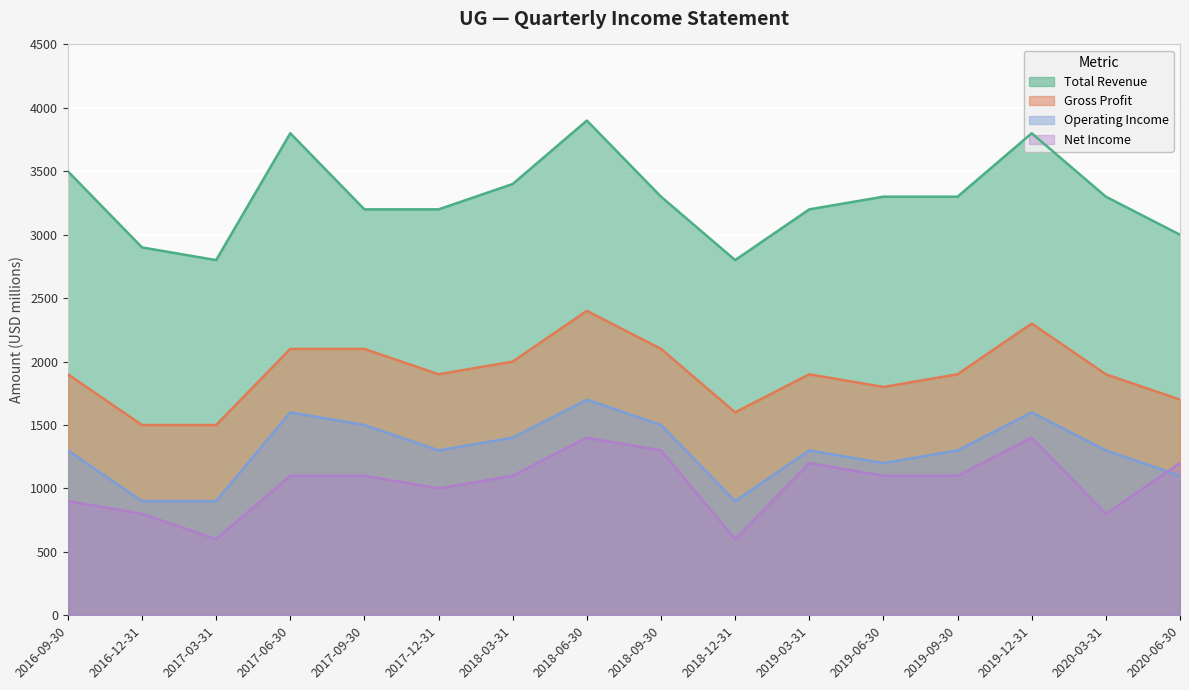

List the series in order of their peak value, highest first.

Total Revenue, Gross Profit, Operating Income, Net Income